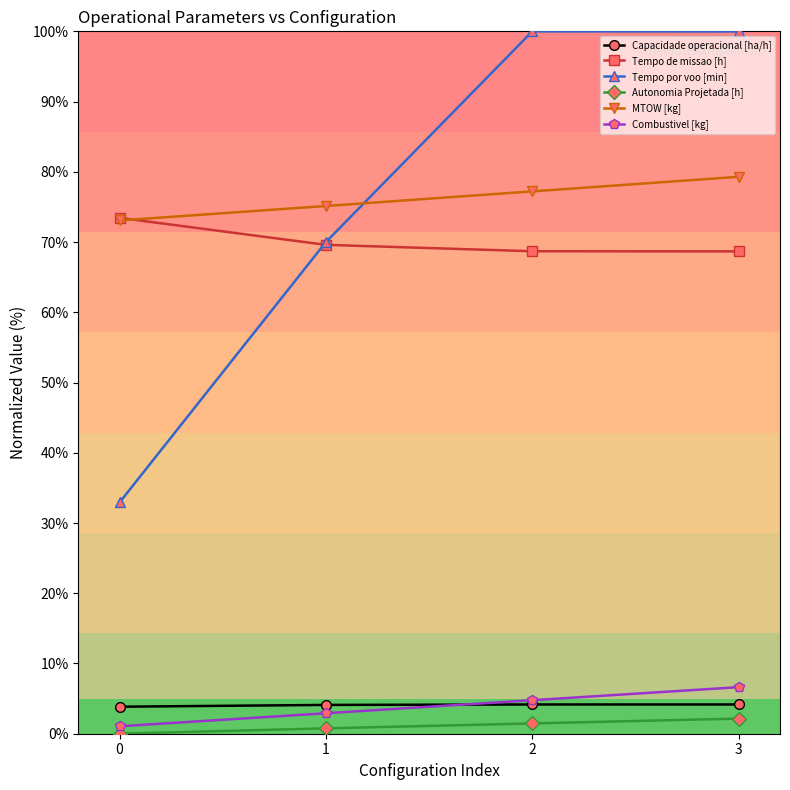

How many categories are shown in the chart?

4